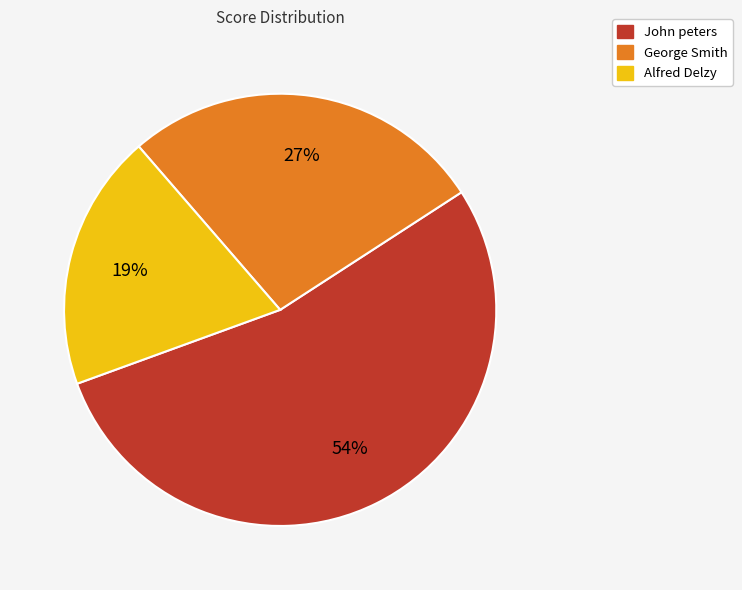

Is John peters the majority of the pie?

Yes